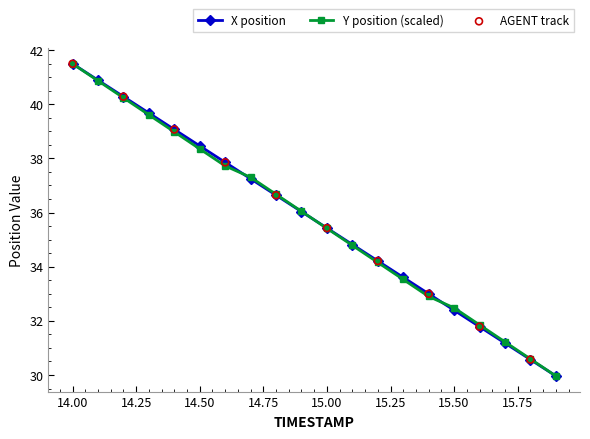

True or false: Y position (scaled) has more than 2 points higher than both neighbors.

False